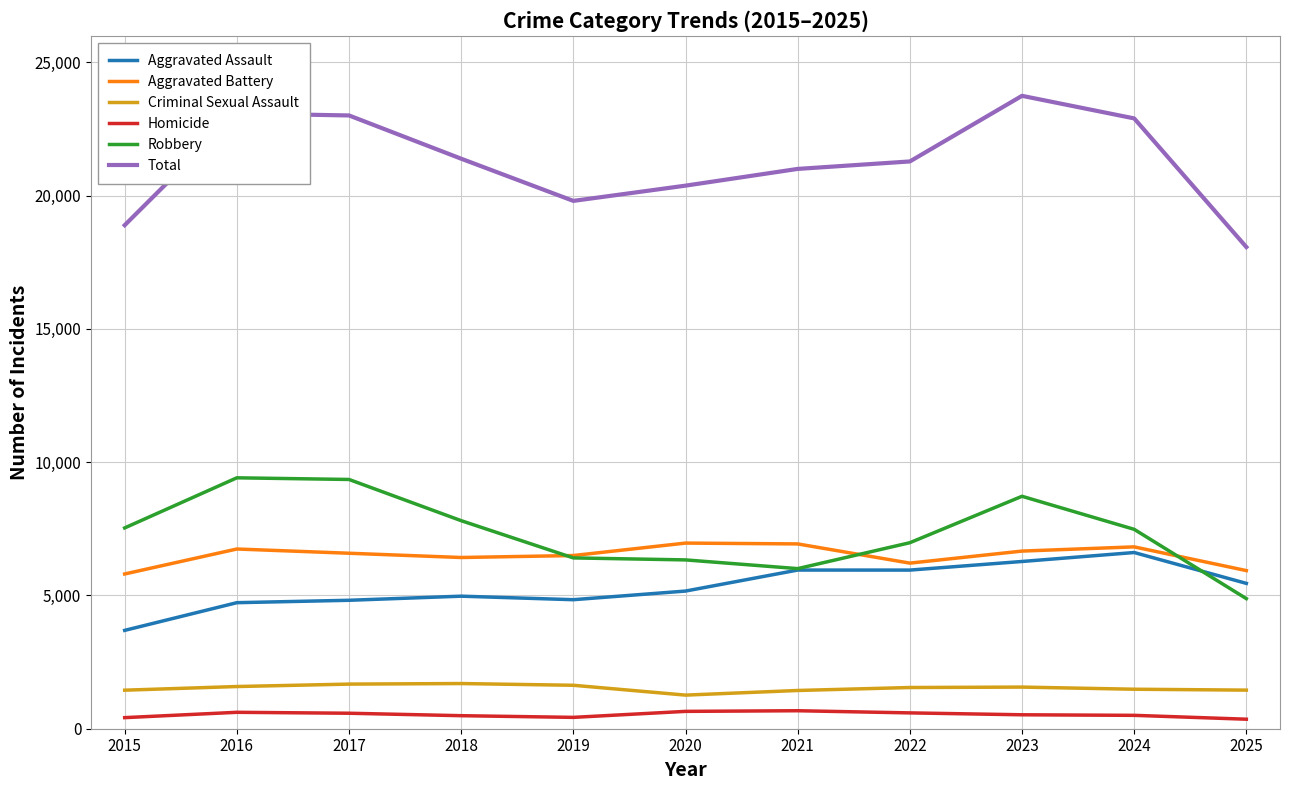

Which series has the largest total across all categories?

Total